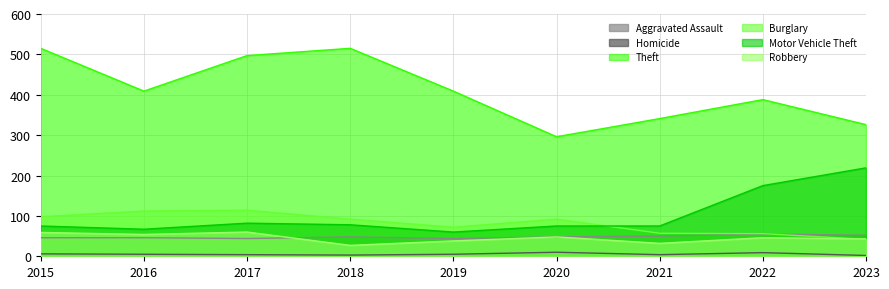

Which category has the lowest value across all series?

2023